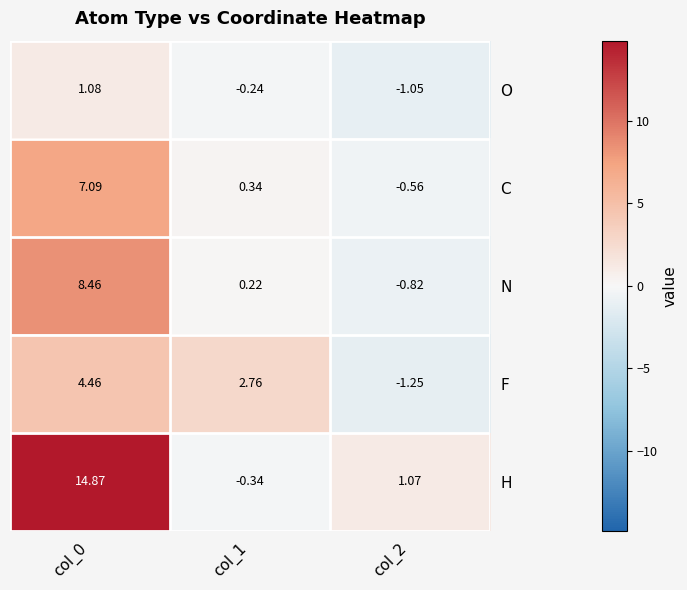

List the series in order of their peak value, lowest first.

O, F, C, N, H